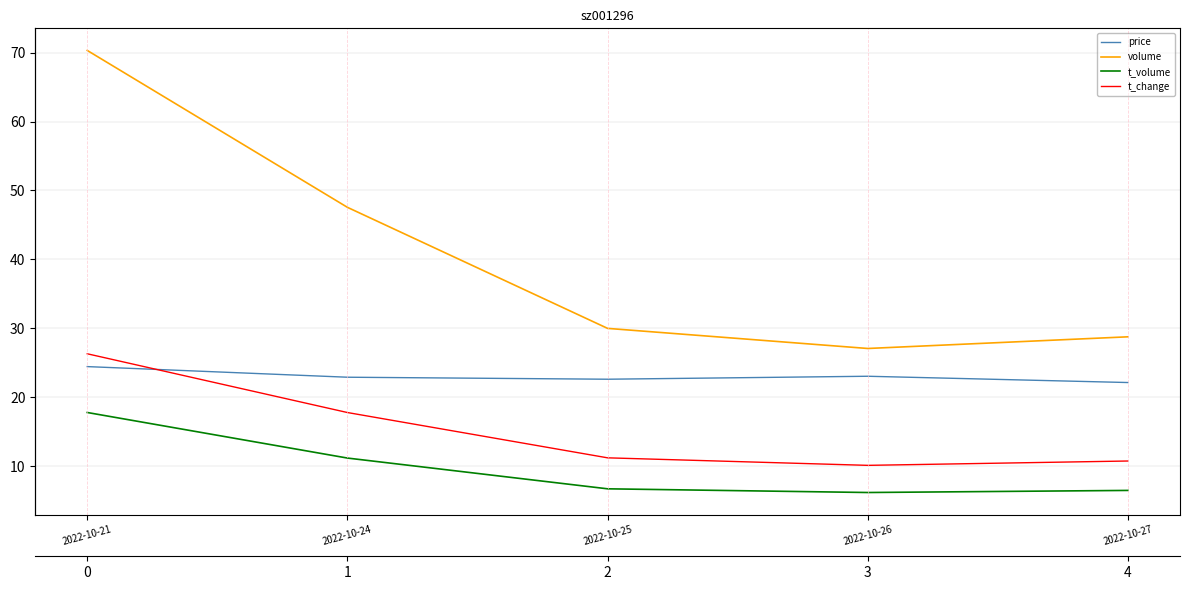

Rank the series at 2022-10-21 from highest to lowest value.

volume, t_change, price, t_volume